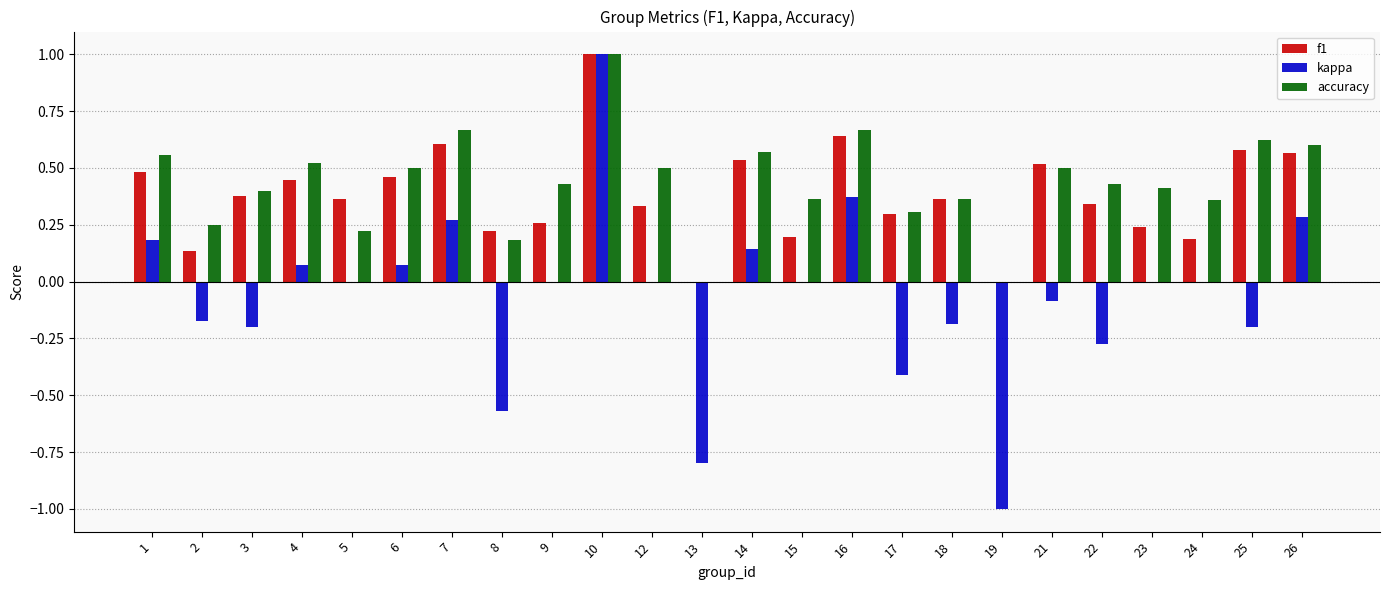

What is the sum of all accuracy values?

10.4